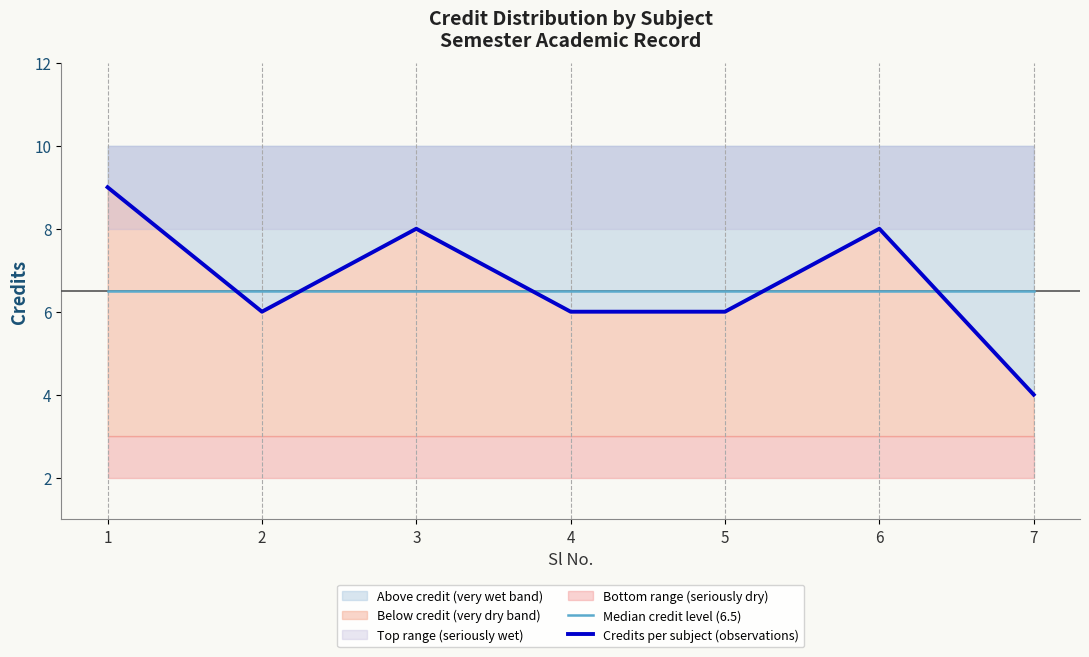

Which series has the largest range (max minus min)?

Credits per subject (observations)